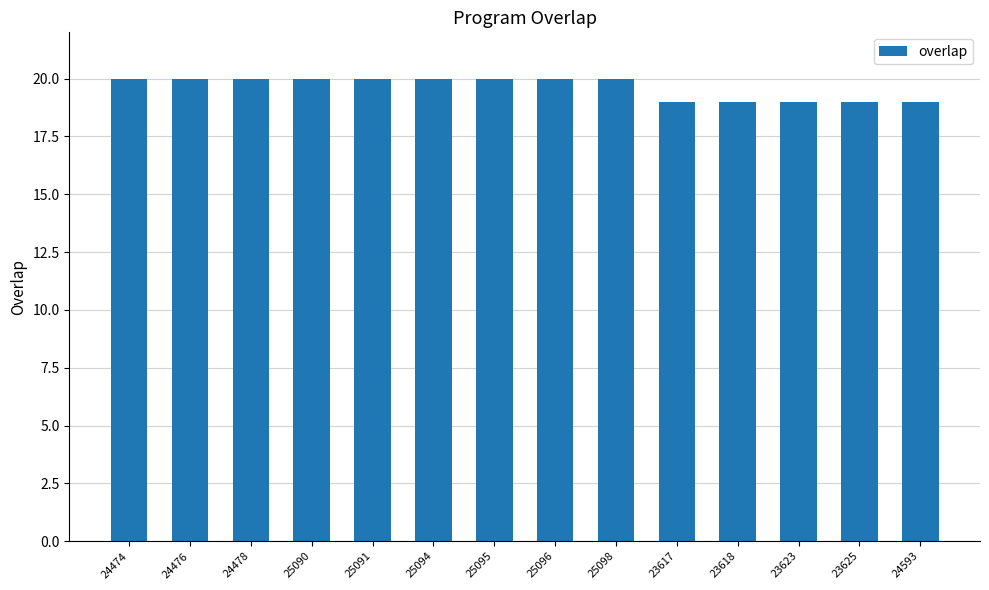

Does the chart contain any negative values?

No